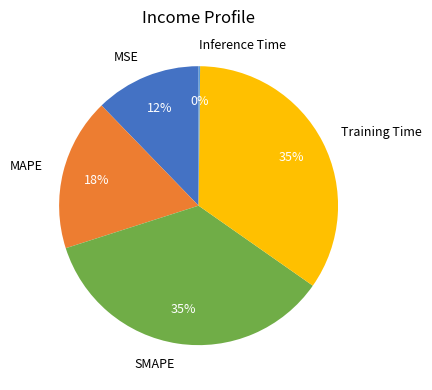

Is it true that MSE is 12% of the pie?

True